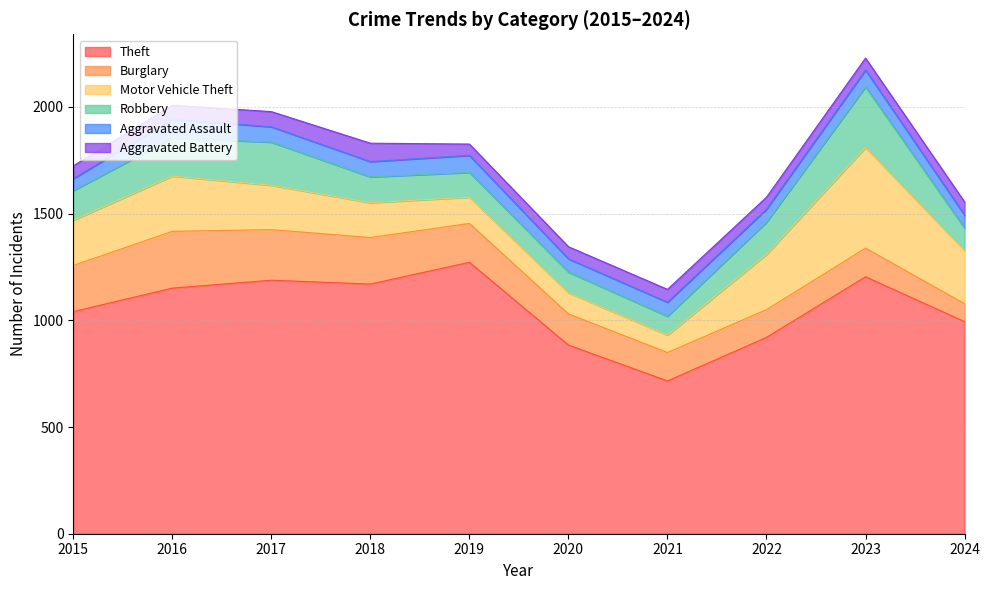

How many values in the Theft series are below 1151?

5